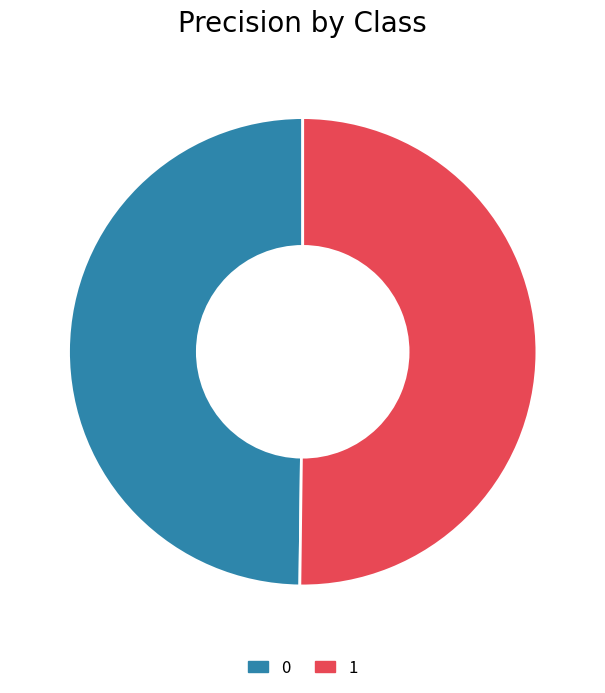

Is it true that 0 is 50% of the pie?

True